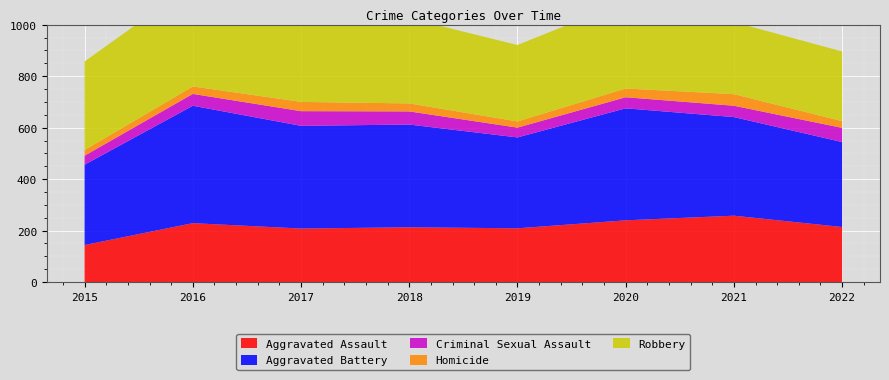

Reading right to left, what are all the values shown in this chart?

Aggravated Assault: 214	258	240	209	213	208	229	144
Aggravated Battery: 330	383	435	353	399	399	456	312
Criminal Sexual Assault: 55	44	43	38	51	57	46	35
Homicide: 26	45	34	24	31	36	29	22
Robbery: 271	280	338	297	331	325	398	344